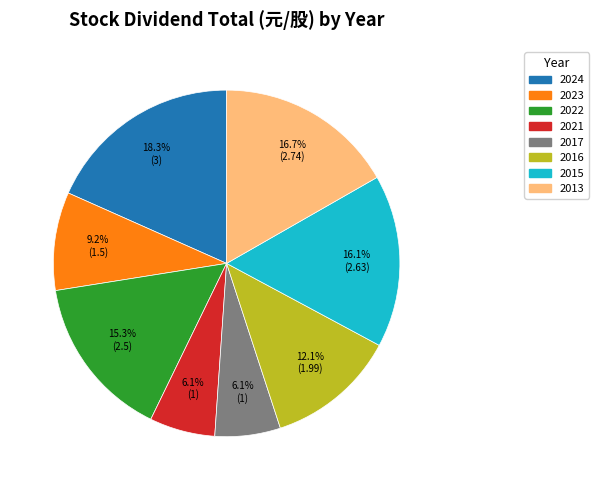

Is there any slice that represents more than half of the pie?

No